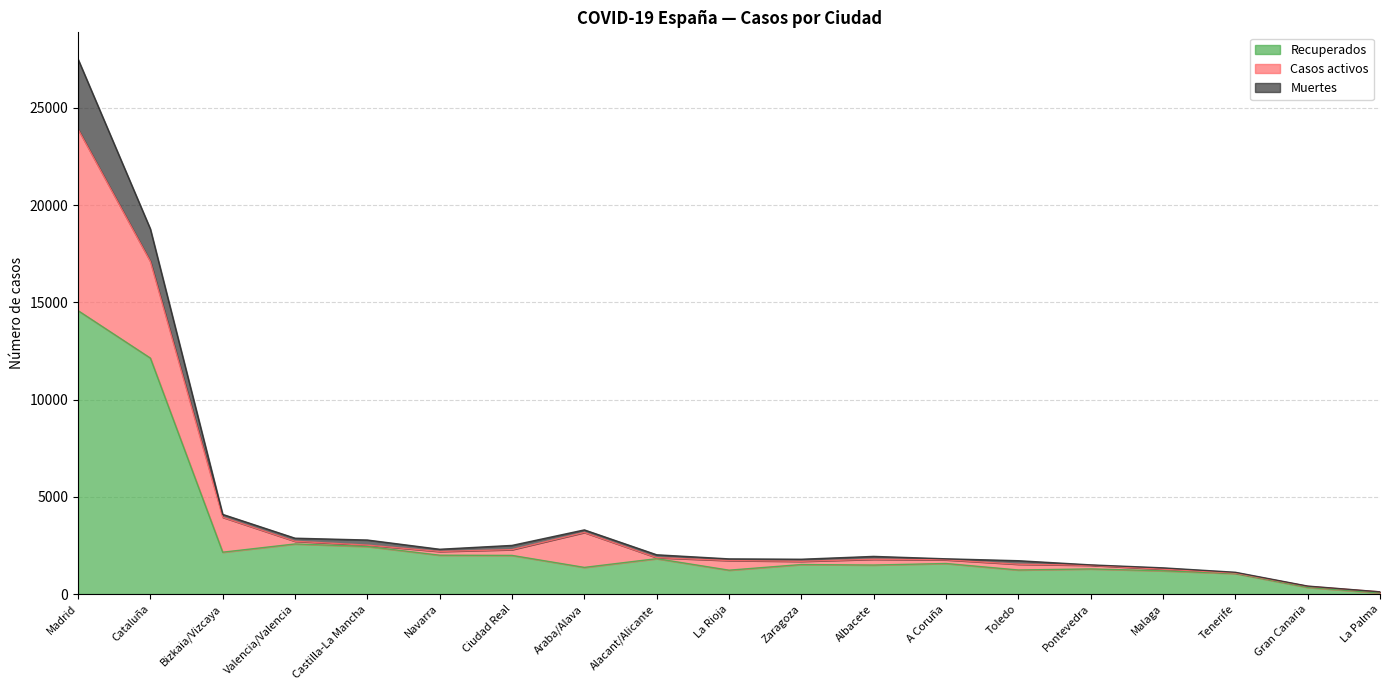

The value of Recuperados at La Rioja is 1229. True or false?

True